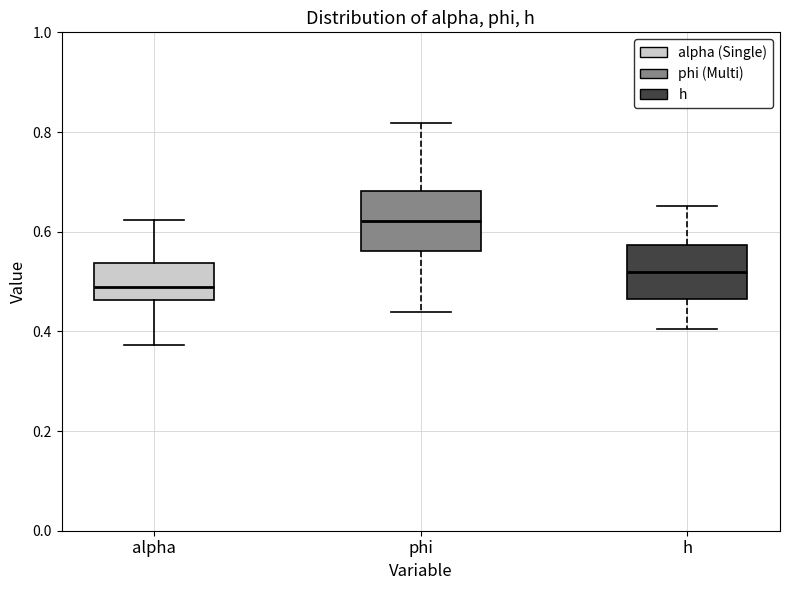

Reading left to right, transcribe this box plot: for each box, give where its median line is, the range the box spans, and where its two whiskers end, as read against the y-axis. The values are not printed on the chart, so give them approximately, as read against the axis.

alpha: median 0.48, box 0.46 to 0.54, whiskers 0.38 to 0.62
phi: median 0.62, box 0.56 to 0.68, whiskers 0.44 to 0.82
h: median 0.52, box 0.46 to 0.58, whiskers 0.40 to 0.66